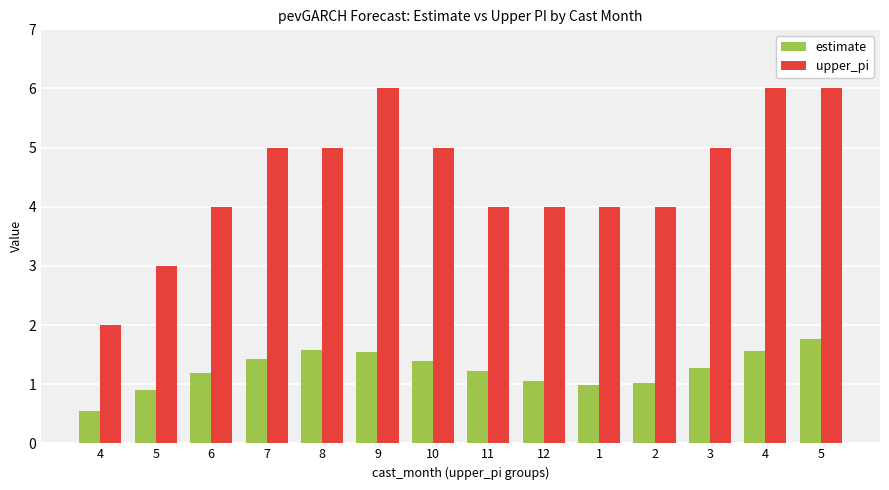

Are the bars grouped side by side (vs. stacked)?

Yes